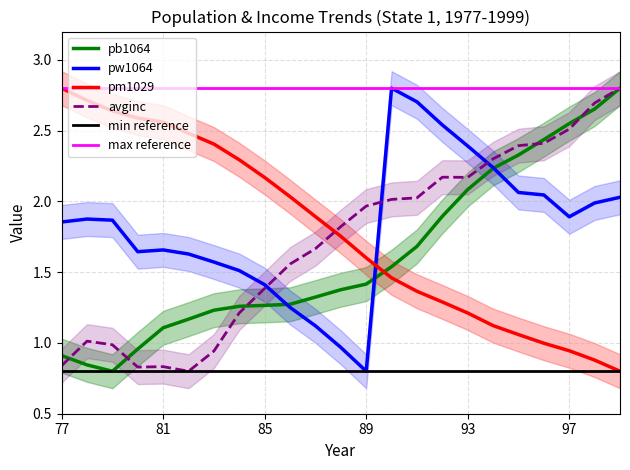

In pw1064, how many points are higher than both neighbors (excluding endpoints)?

3